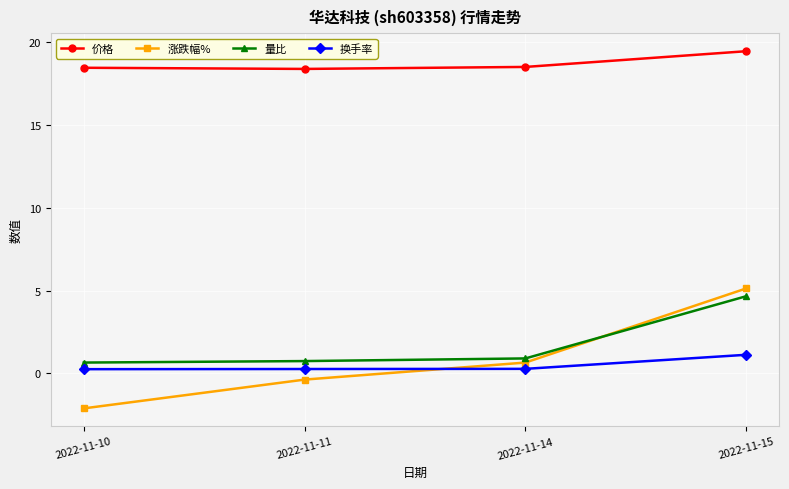

What is the difference between the second highest and minimum values in the 价格 series?

0.1